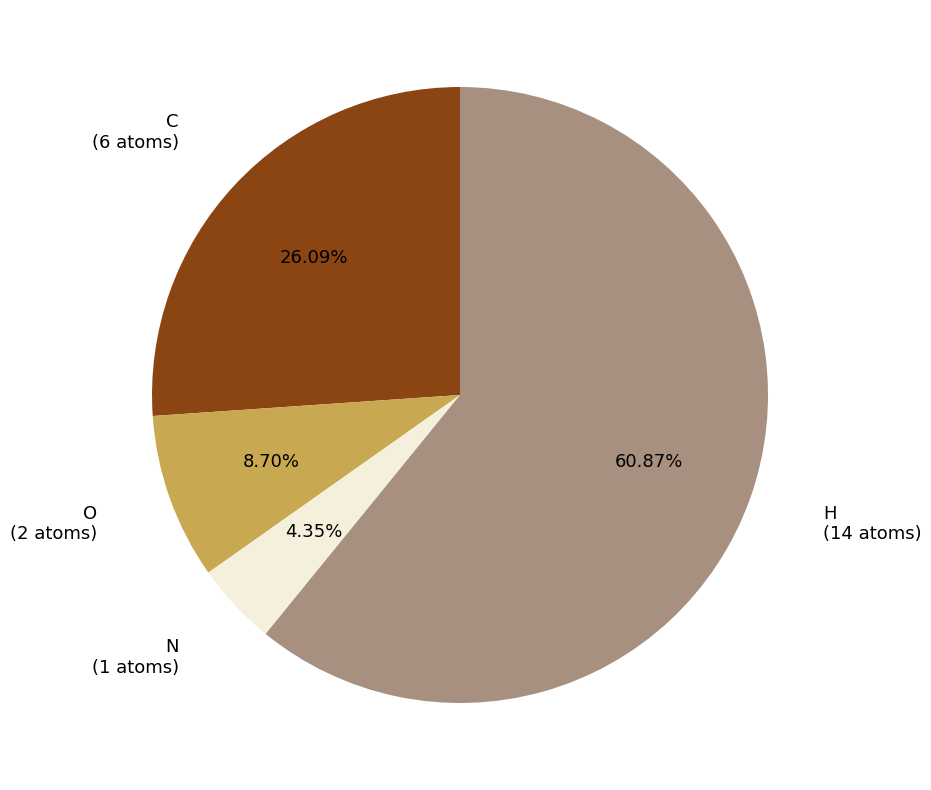

Is it true that O is 9% of the pie?

True